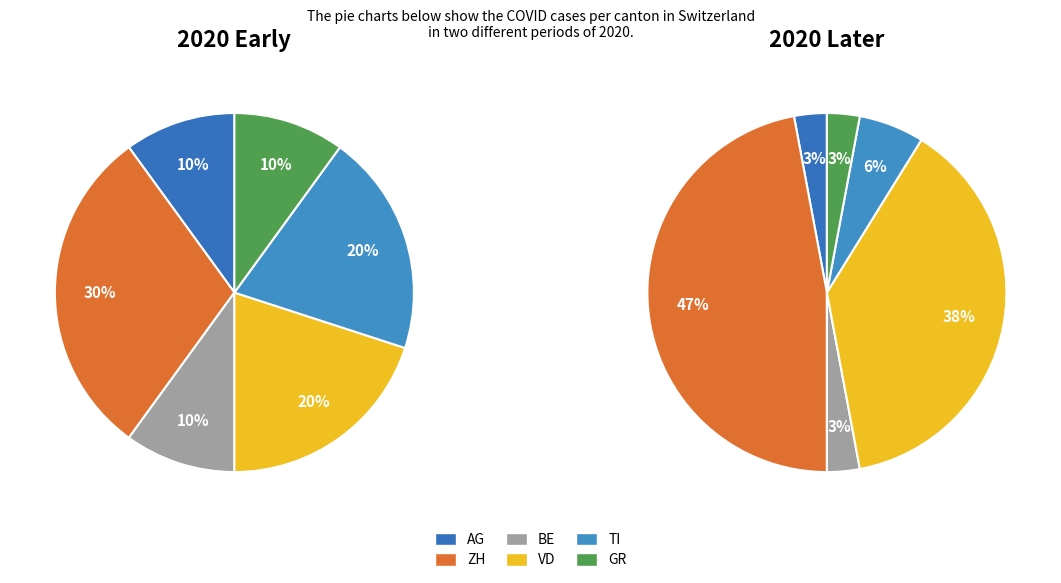

What percentage is NOT represented by TI?

86.6%